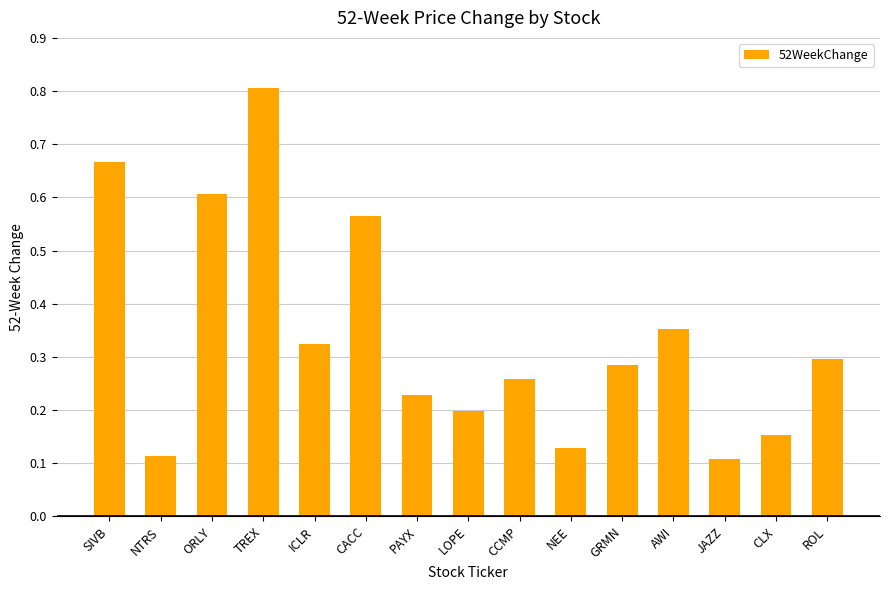

Is it true that the value at GRMN is 0.4?

False